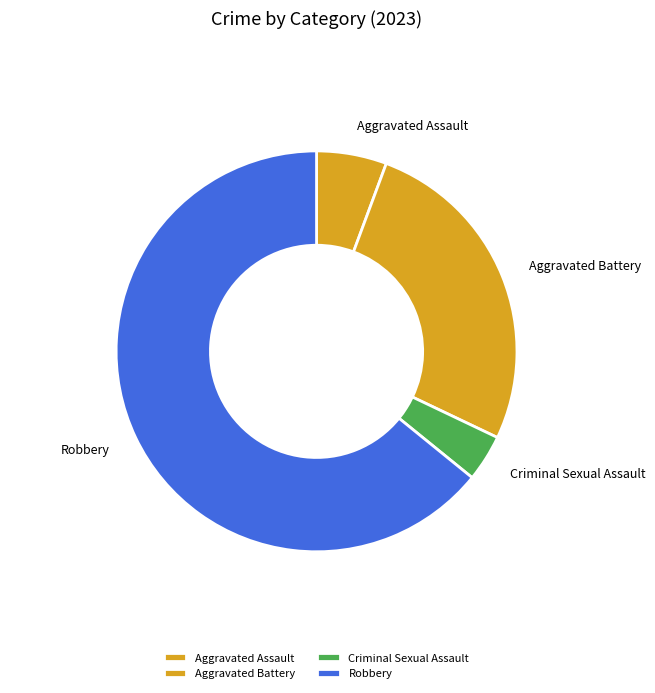

Which category has the smallest portion of the pie?

Criminal Sexual Assault